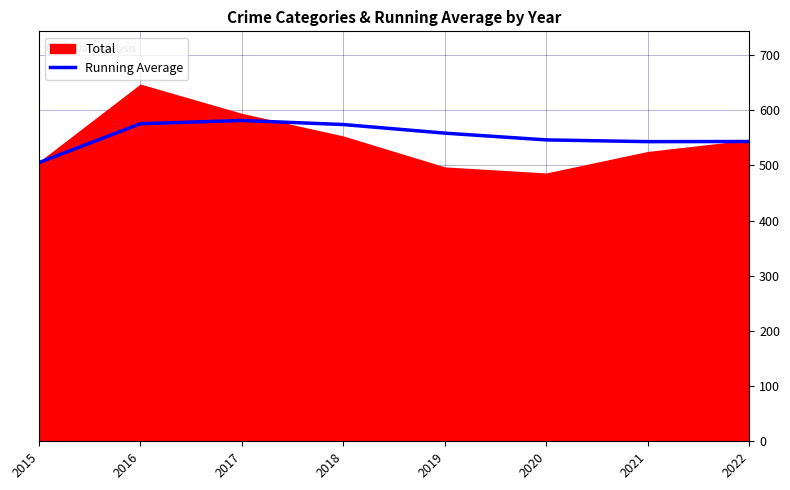

What is the difference between the maximum and minimum values?

76.3